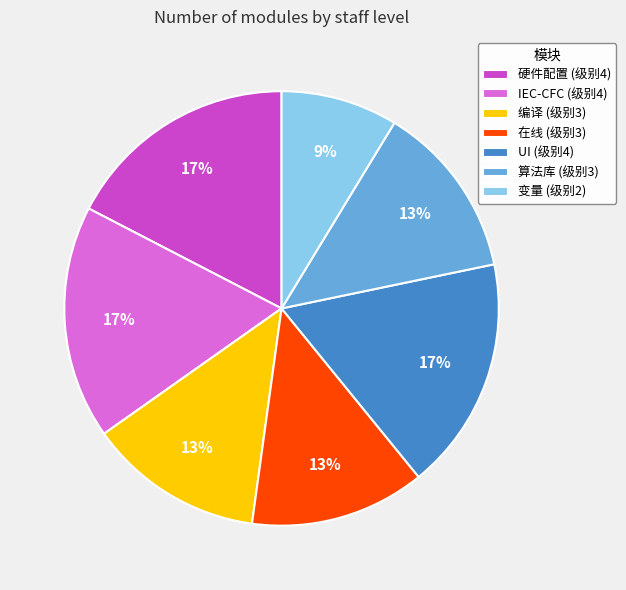

What percentage is the 编译 slice, to the nearest percent?

13%